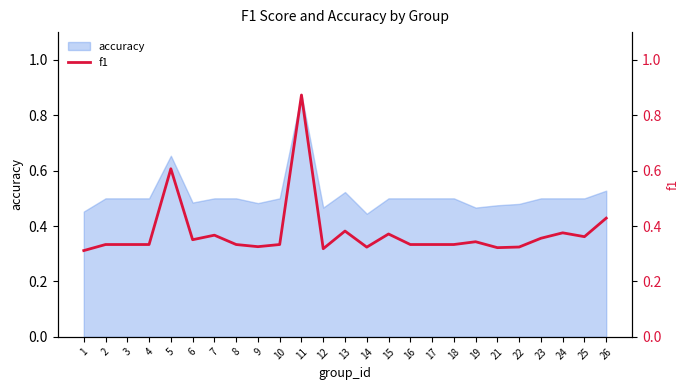

The accuracy series shows 0.5 at 24. True or false?

True